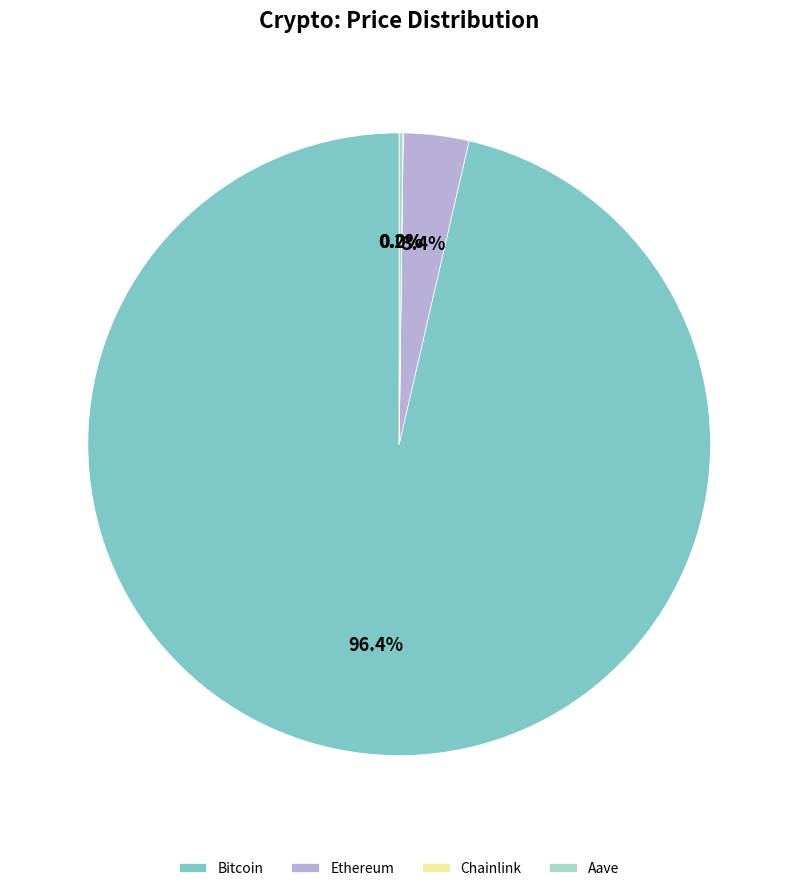

Which category has the biggest portion of the pie?

Bitcoin